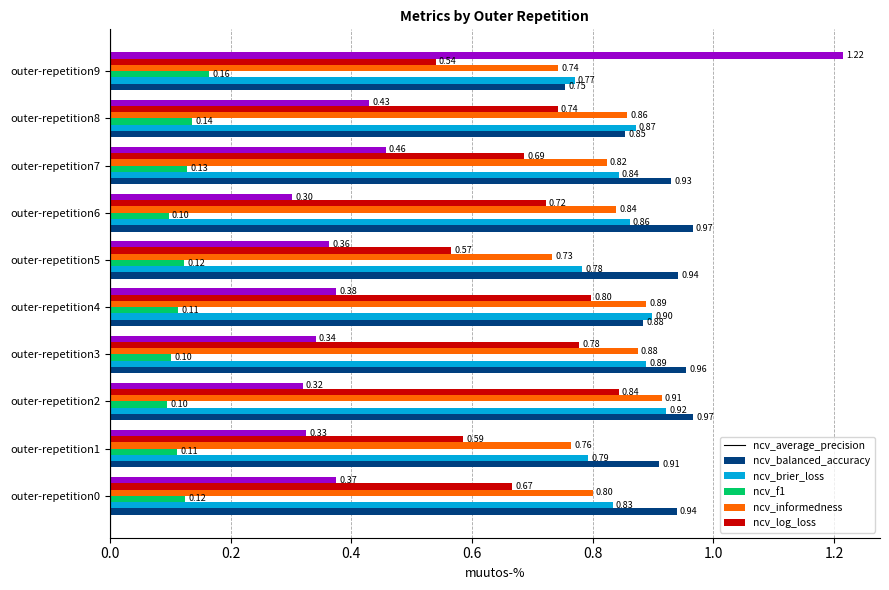

At which category is the sum across all series the highest?

outer-repetition9